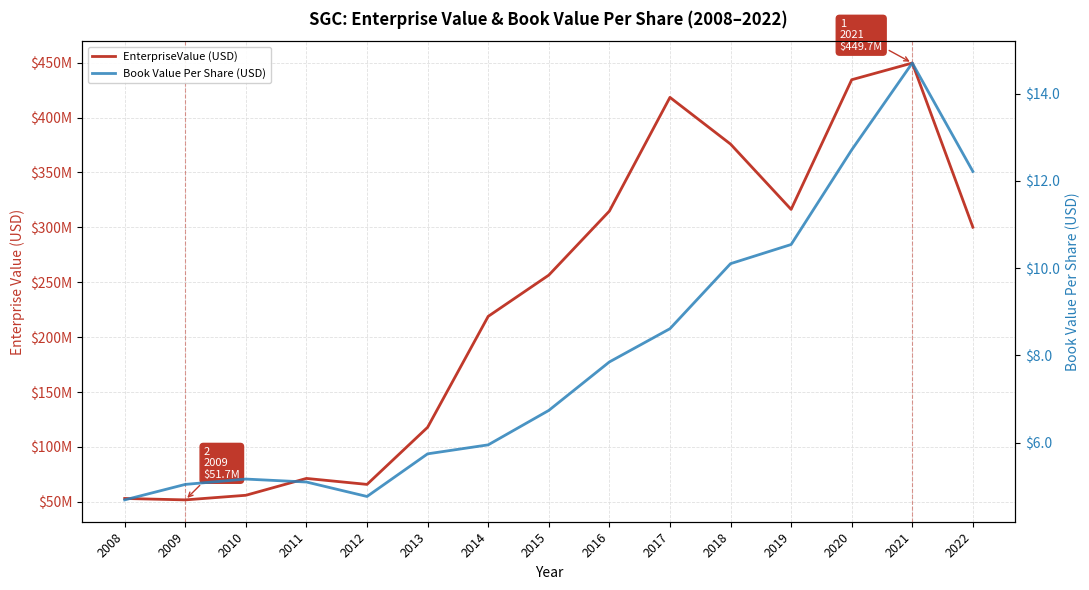

How many interior local valleys does the EnterpriseValue (USD) series have?

3